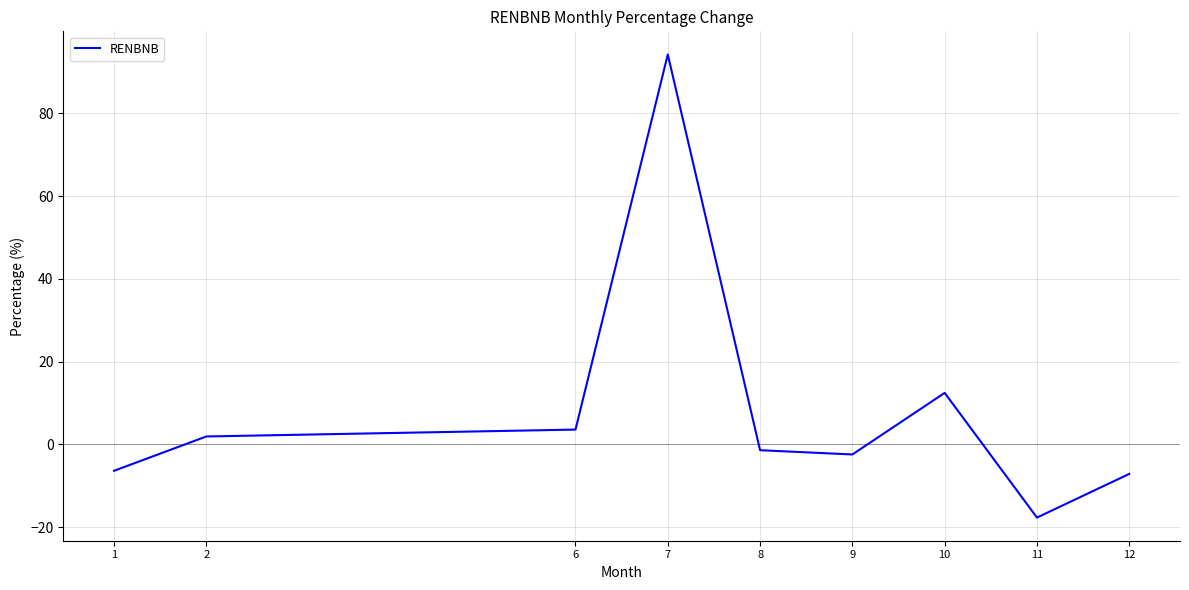

What is the smallest value displayed?

-17.7